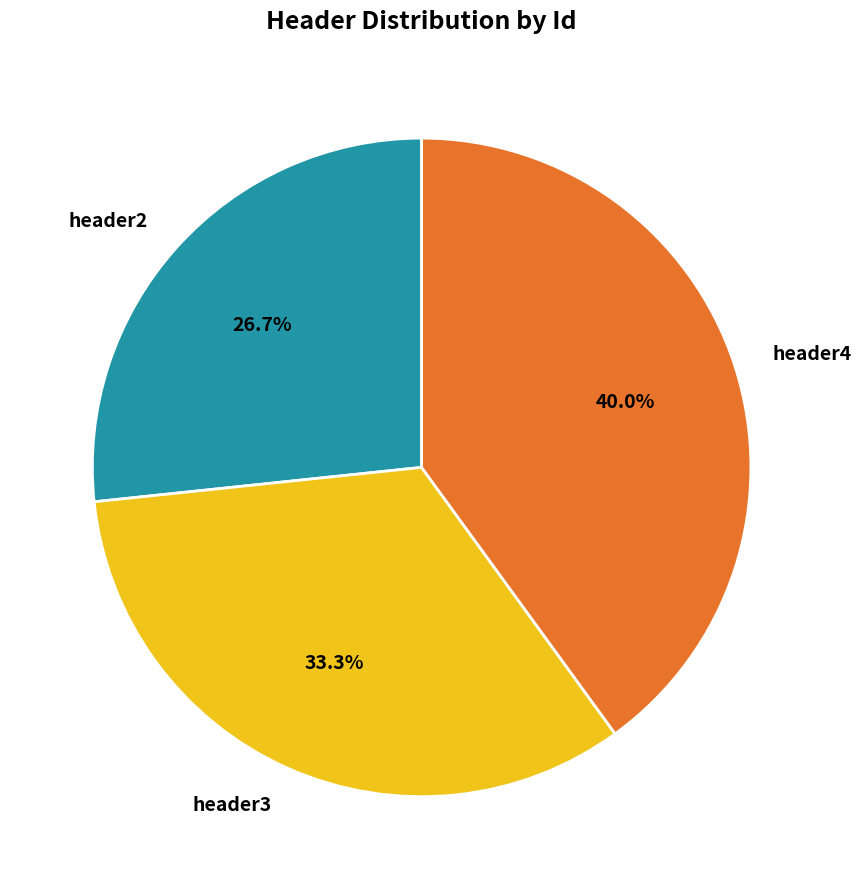

Which slice is the largest?

header4